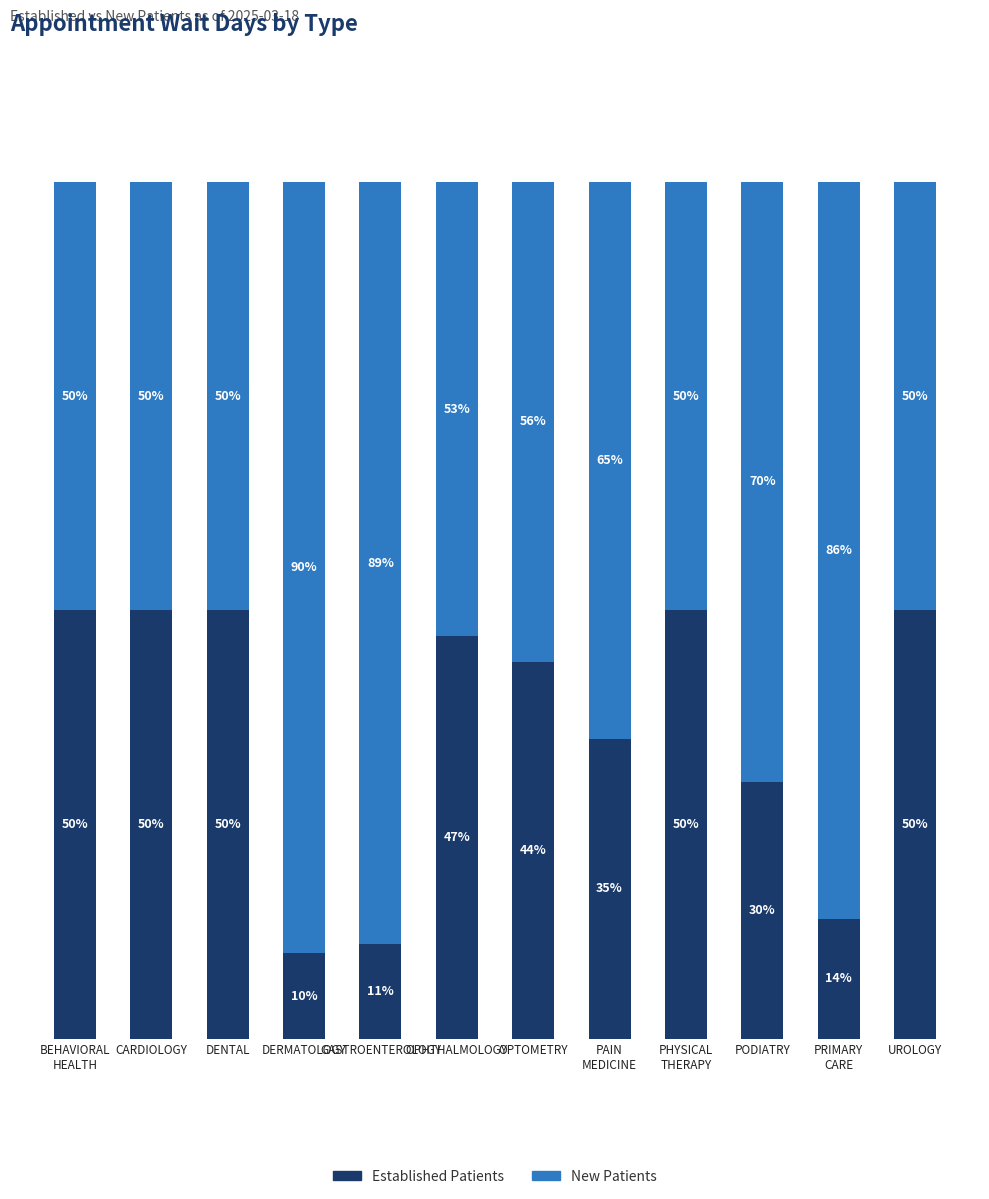

At which label is Established Patients closest to 30?

PODIATRY